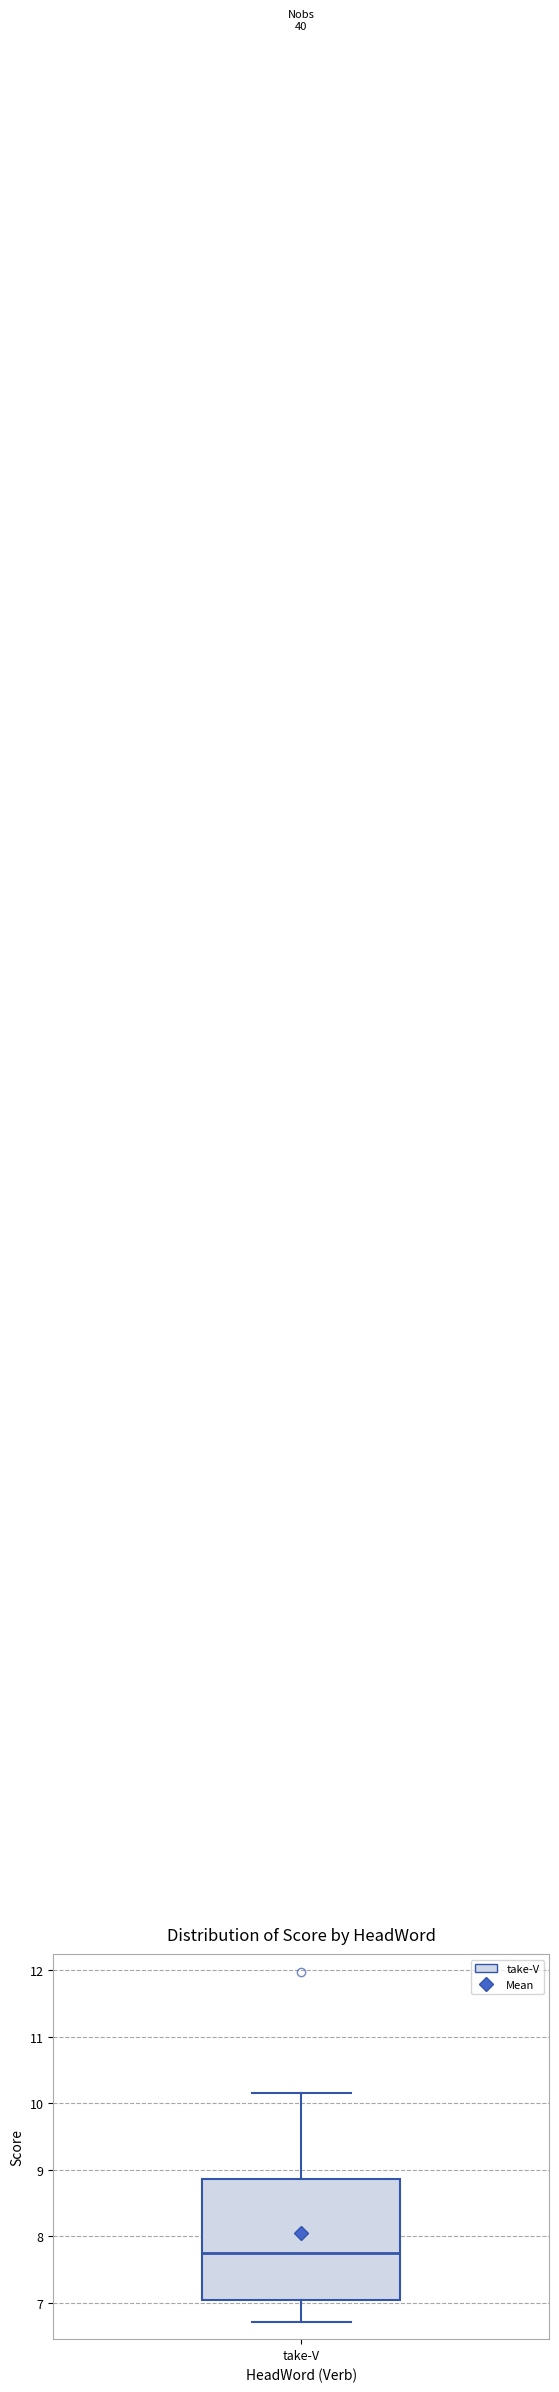

Read this box plot against the y-axis: the position of the median line, the range covered by the box, and the ends of both whiskers. The values are not printed on the chart, so give them approximately, as read against the axis.

median 7.8, box 7.0 to 8.9, whiskers 6.7 to 10.2